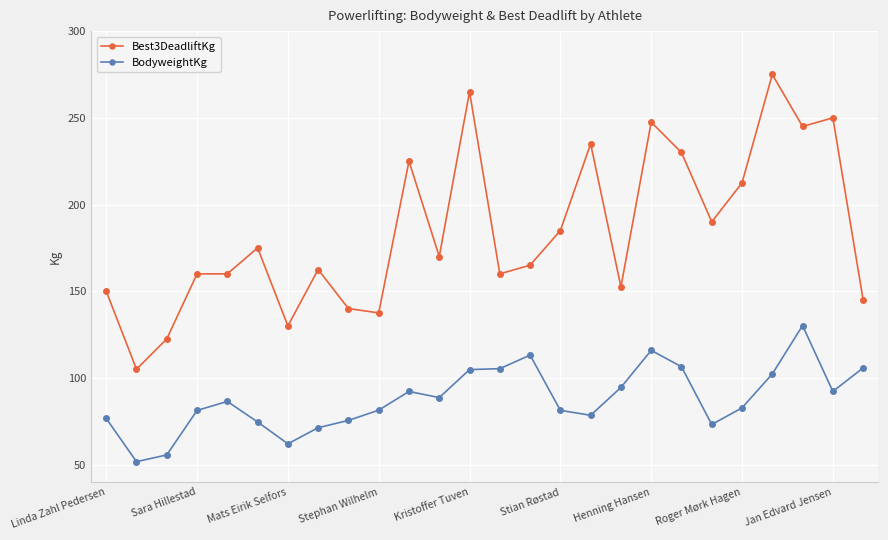

What is the sum of all Best3DeadliftKg values?

4795.0